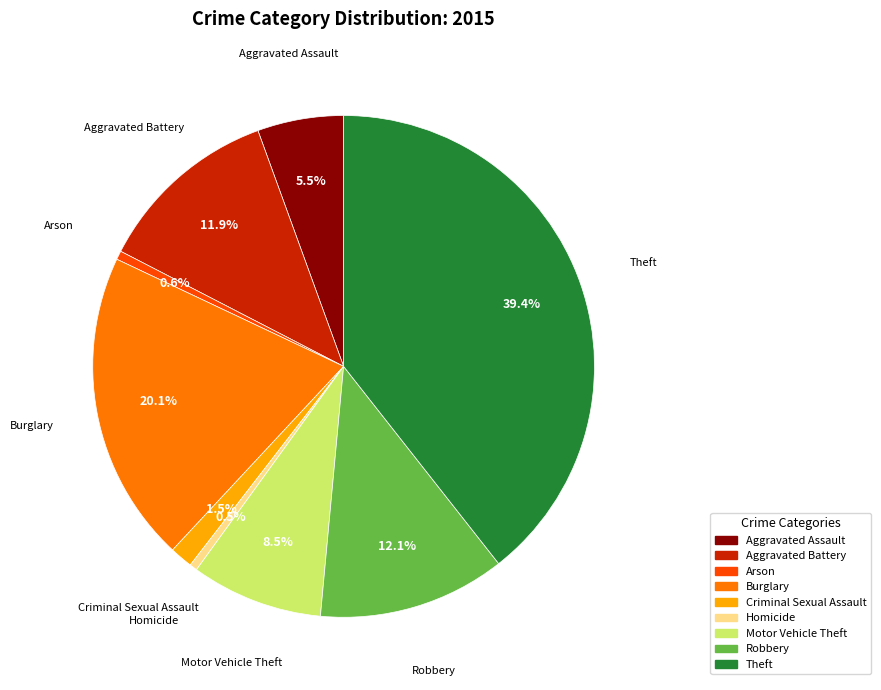

Count the number of slices in the pie.

9